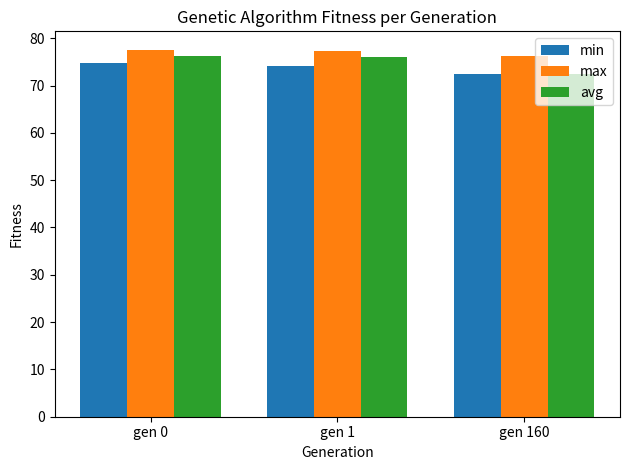

What is the difference between the maximum and second lowest values in the max series?

0.2